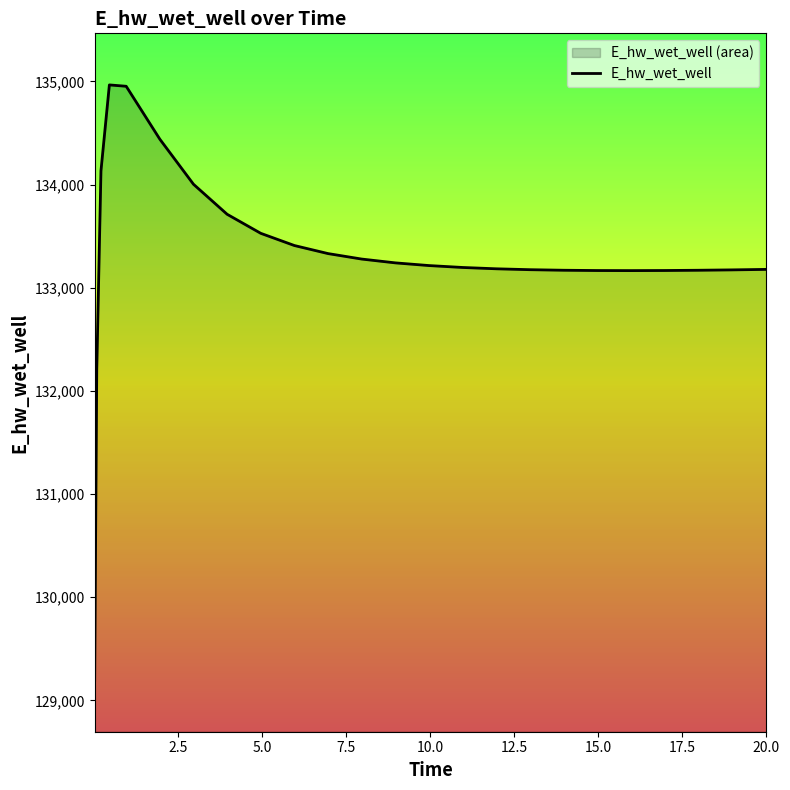

What is the minimum value shown in the chart?

129196.1